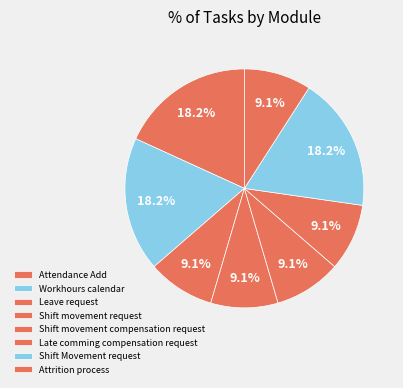

To the nearest percent, what is the average slice percentage?

13%